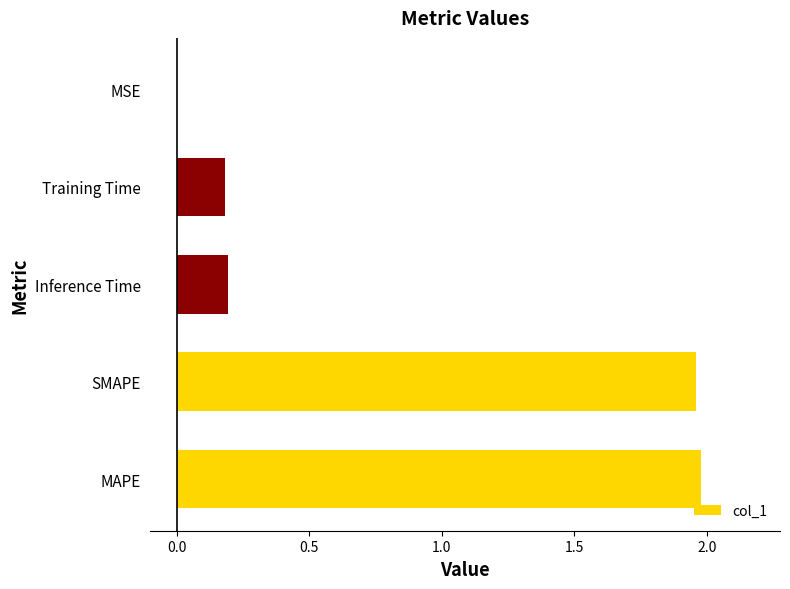

What is the change in value from MAPE to Inference Time?

-1.8